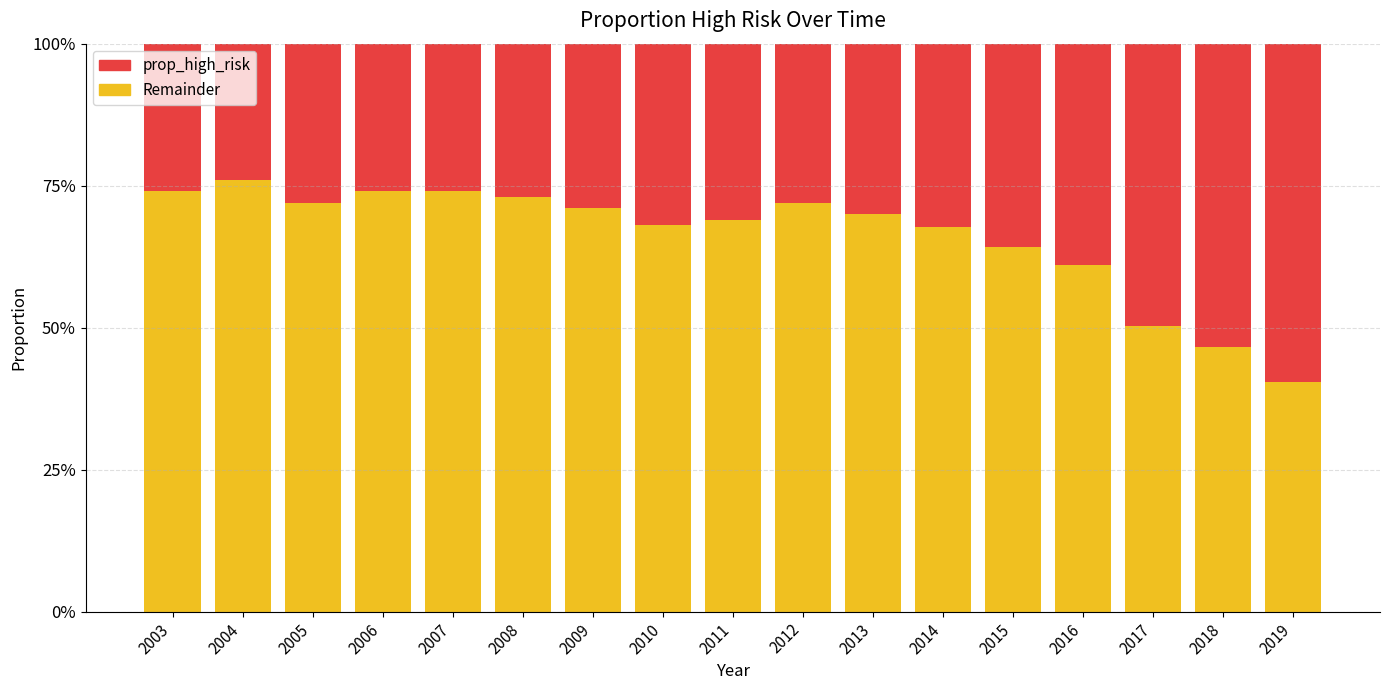

Rank the series by their average value, from lowest to highest.

prop_high_risk, Remainder